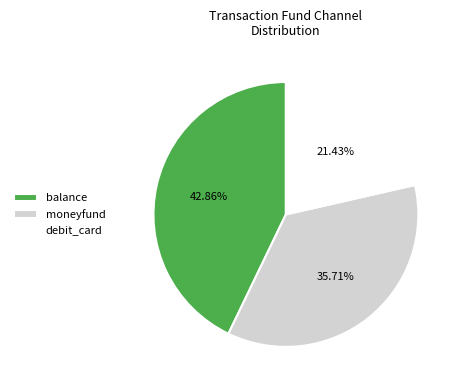

Approximately how many times larger is the value at balance compared to debit_card?

2.0